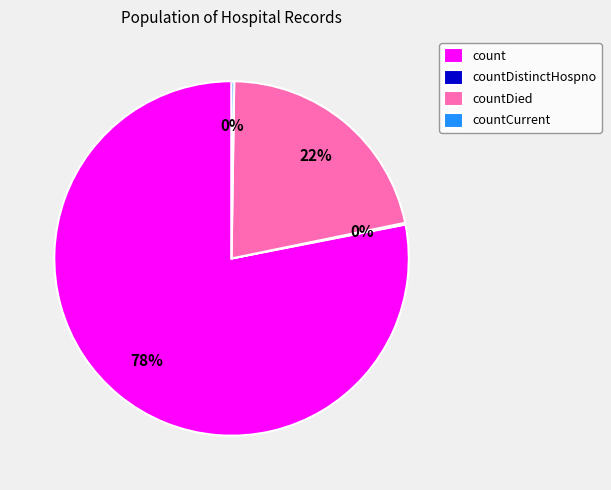

True or false: count accounts for 93% of the total.

False